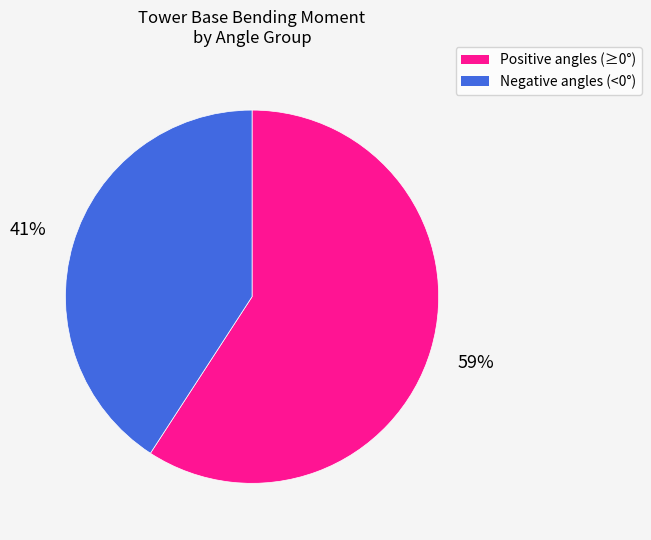

To the nearest percent, what percentage of the pie is Negative angles (<0°)?

41%